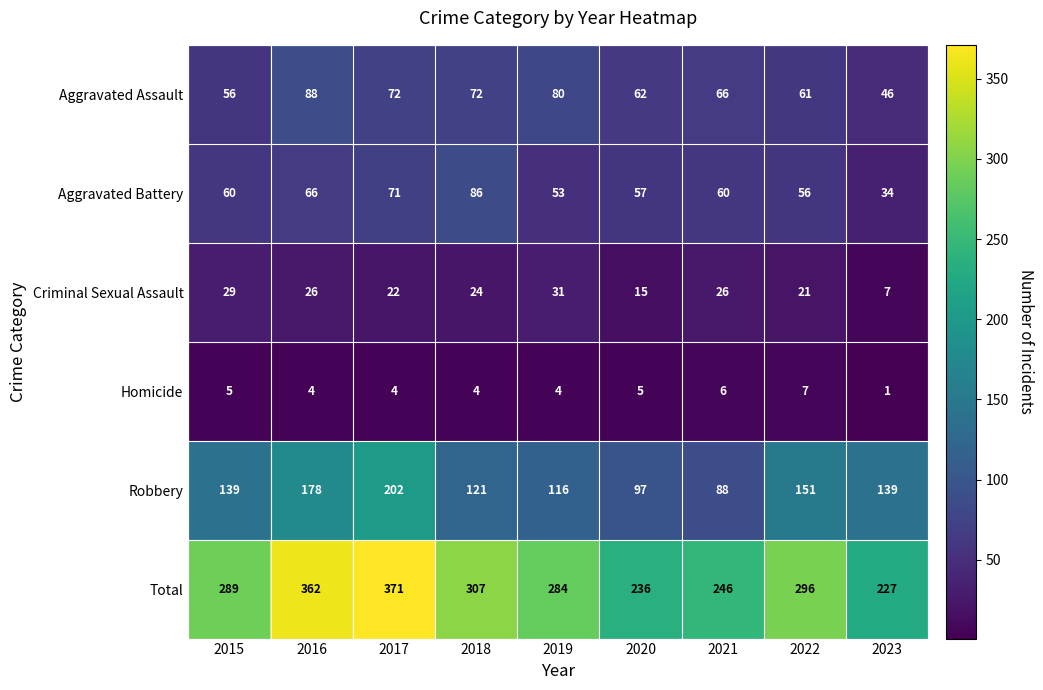

Read the Aggravated Battery value at 2020, to the nearest 10.

60